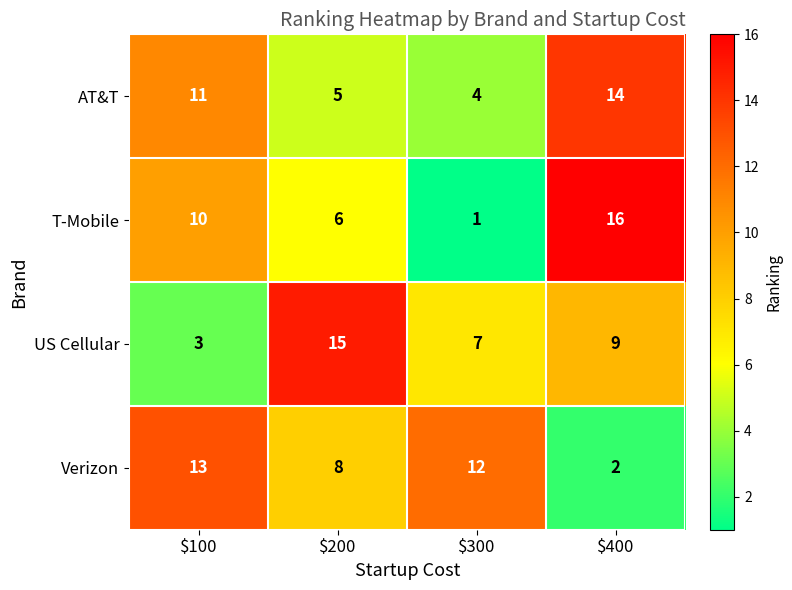

What is the greatest value displayed?

16